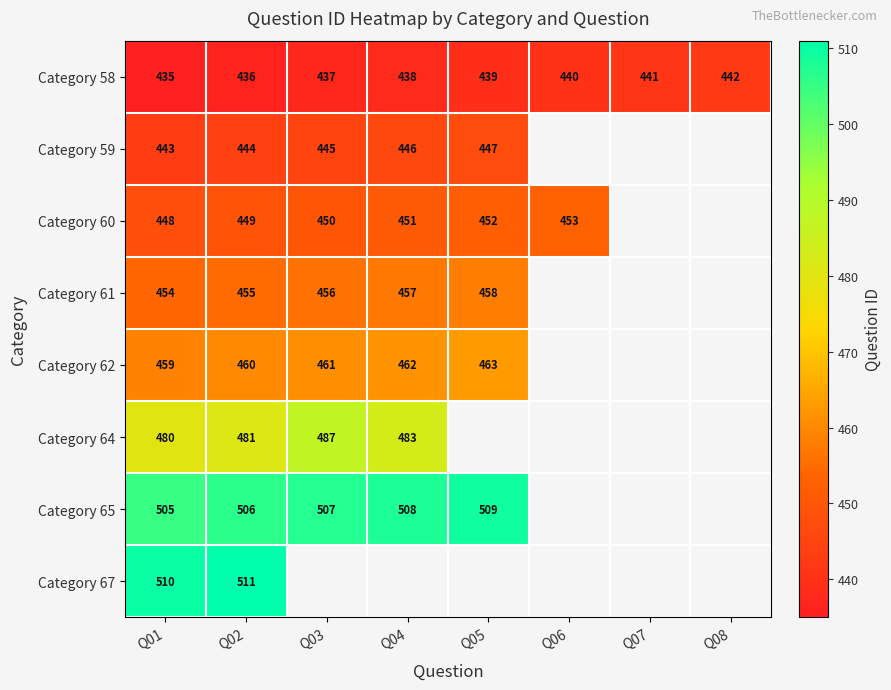

What is the difference between the second highest and minimum values in the Category 58 series?

6